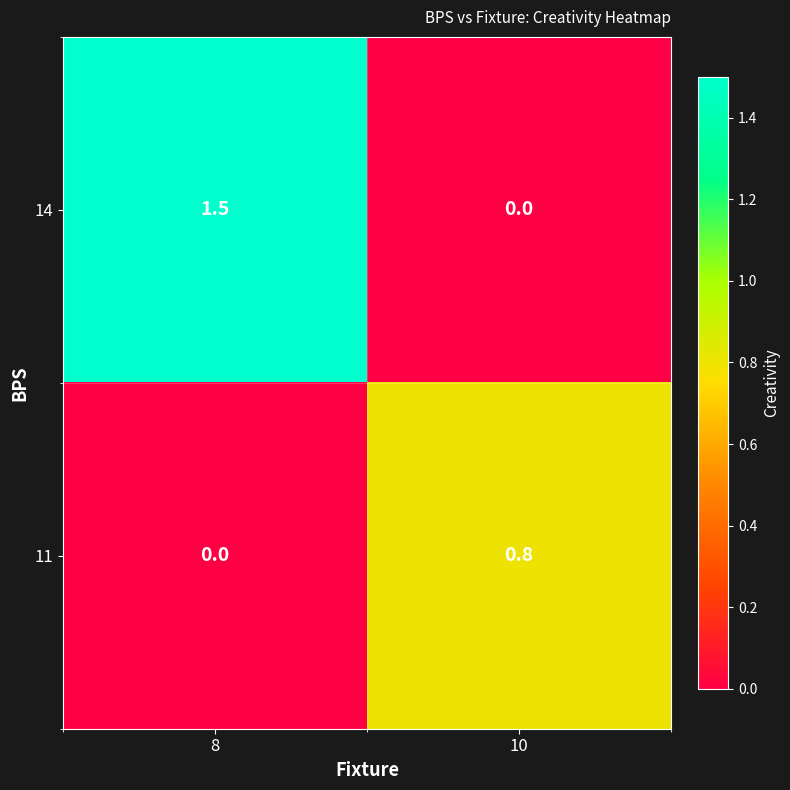

The value of 11 at 8 is 0.5. True or false?

False